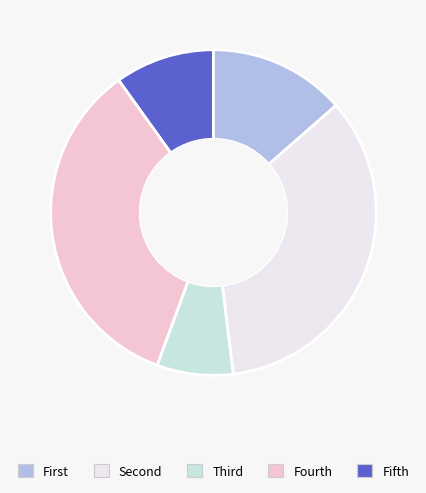

How many slices are in this pie chart?

5